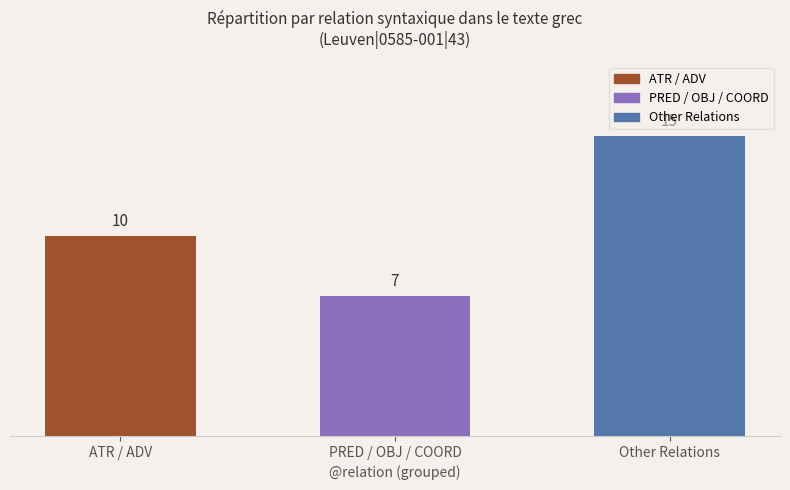

List the labels in order of value, largest first.

Other Relations, ATR / ADV, PRED / OBJ / COORD